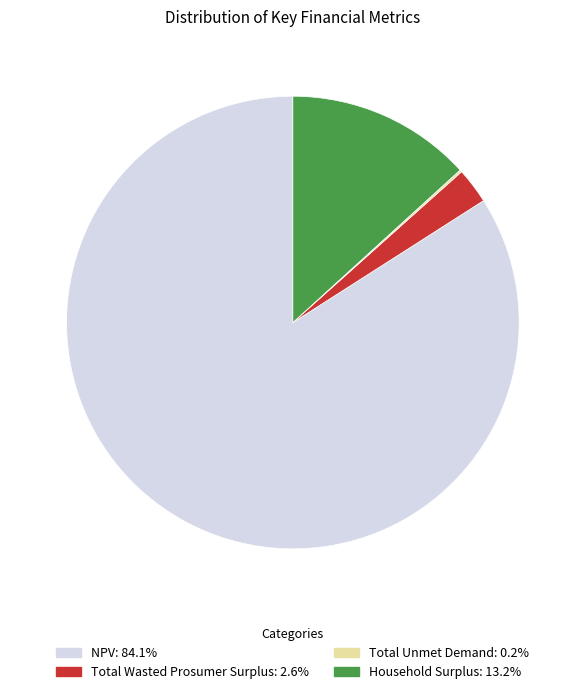

Which has a higher value, Household Surplus or NPV?

NPV